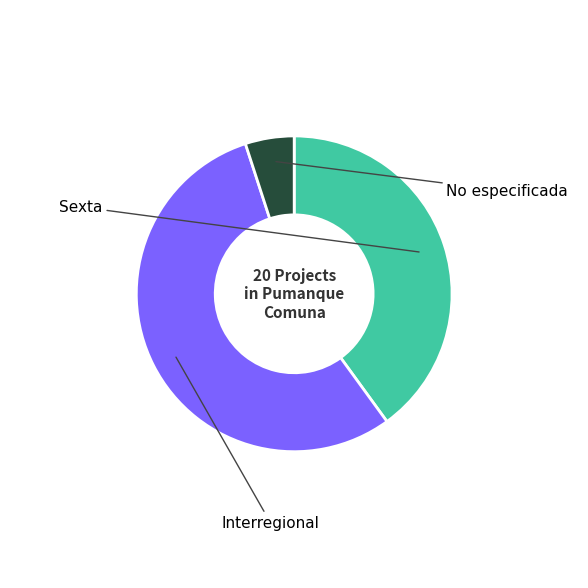

Count the number of slices in the pie.

3